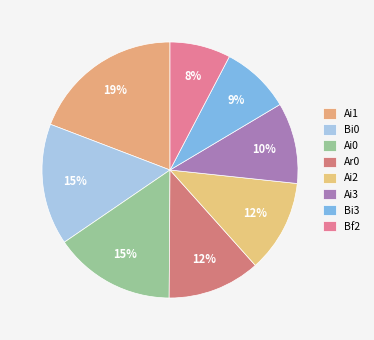

Count the number of slices in the pie.

8